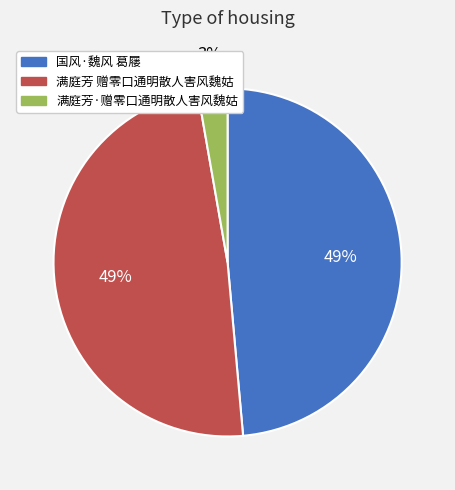

To the nearest percent, what percentage of the pie is 满庭芳·赠零口通明散人害风魏姑?

3%